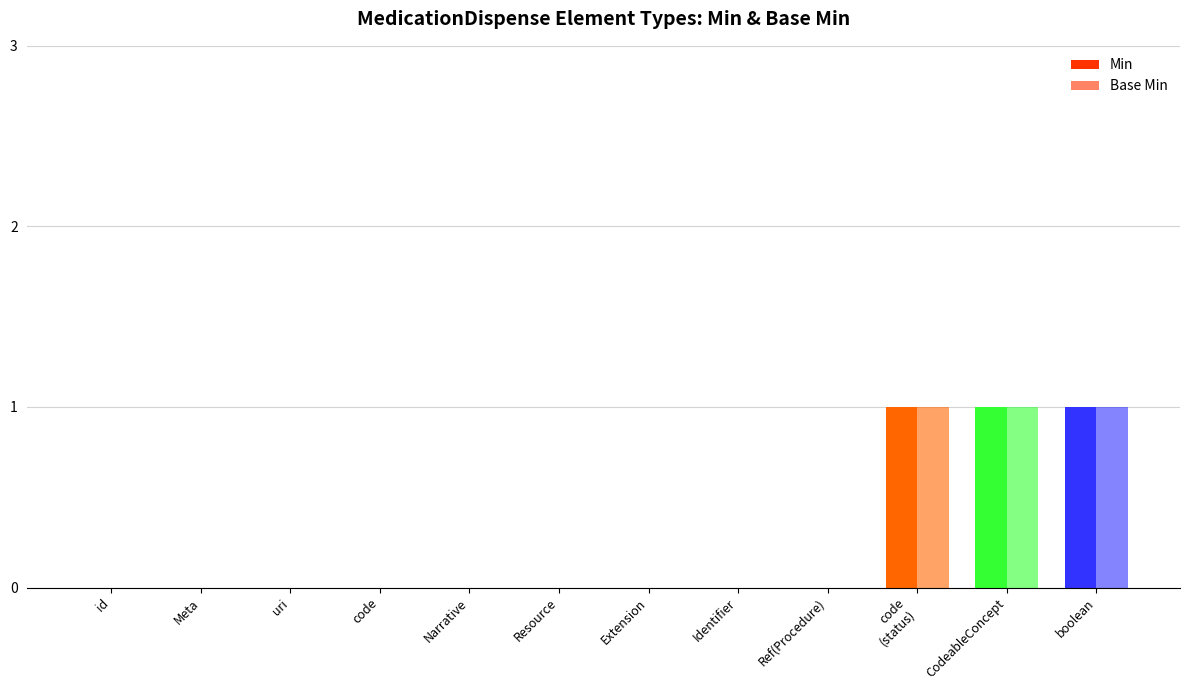

The value of Base Min at Meta is 0. True or false?

False